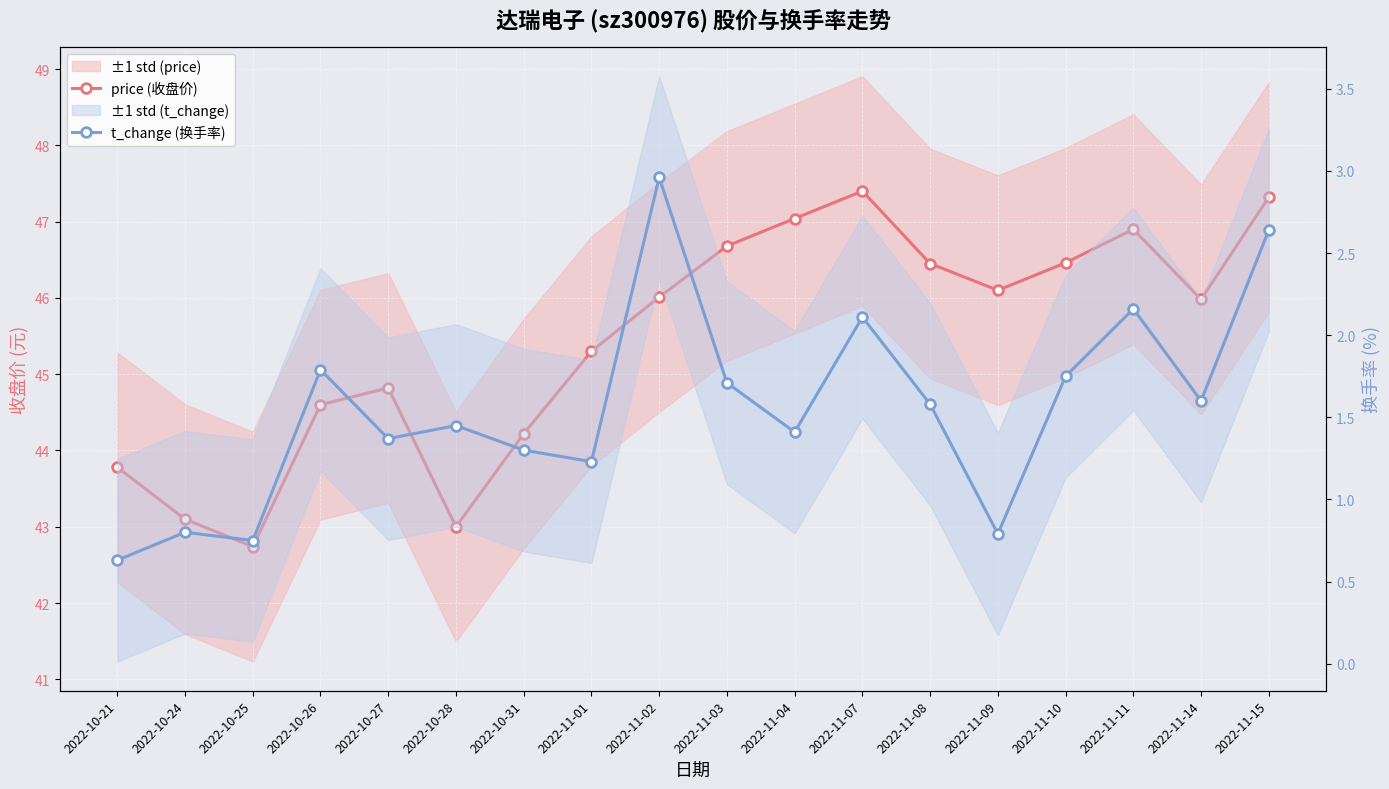

What is the label of the 12th point from the left?

2022-11-07